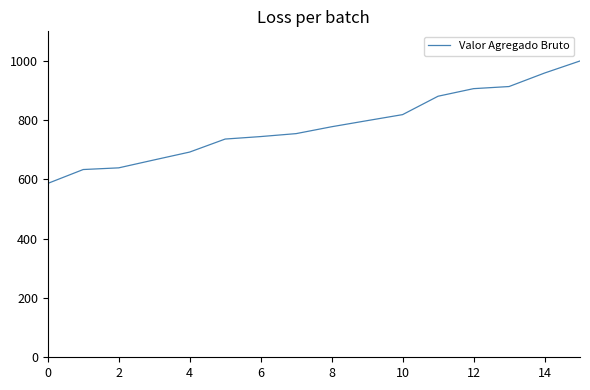

What is the minimum value shown in the chart?

586.7